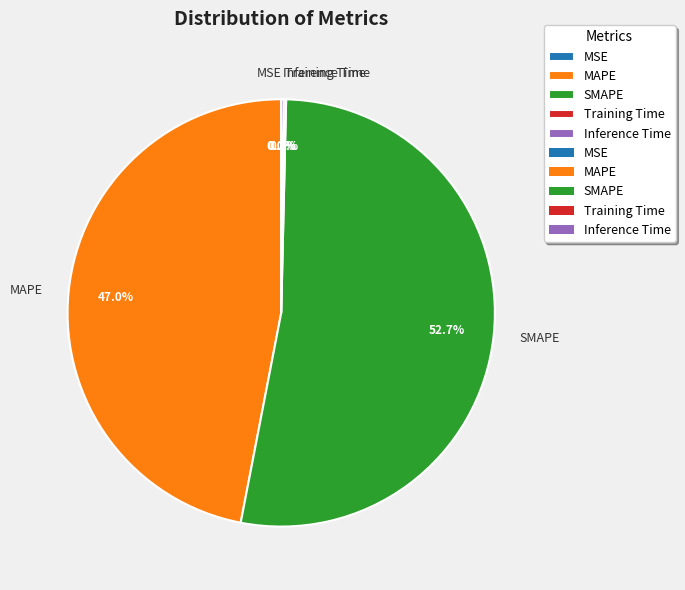

Does SMAPE represent more than half of the total?

Yes